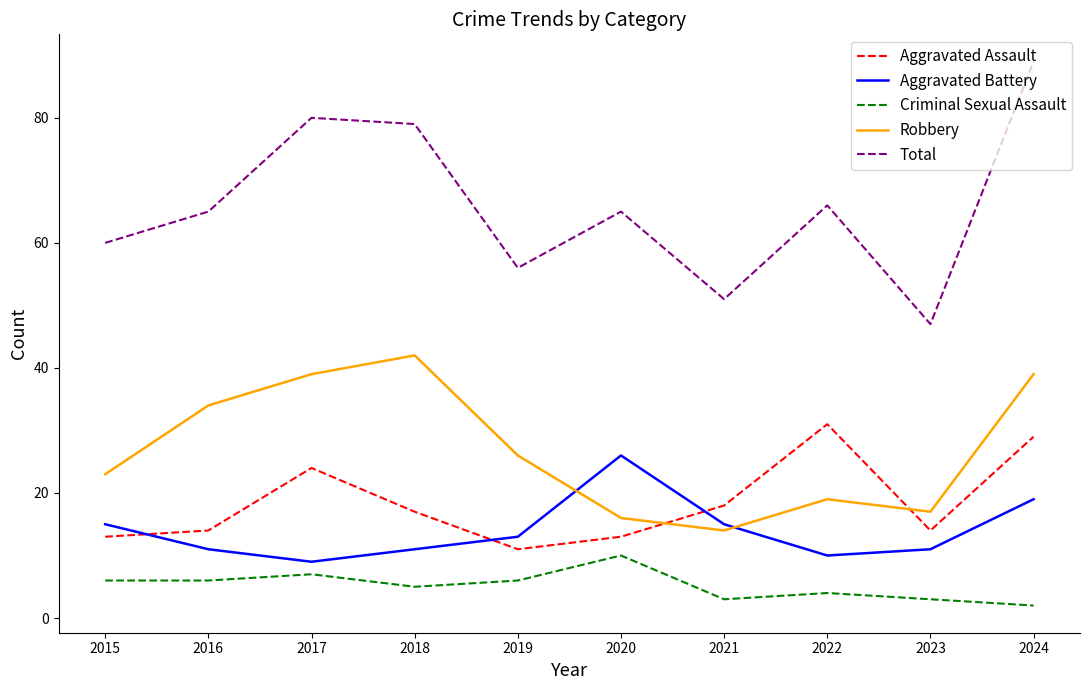

What is the sum of the Total values at 2024 and 2022?

155